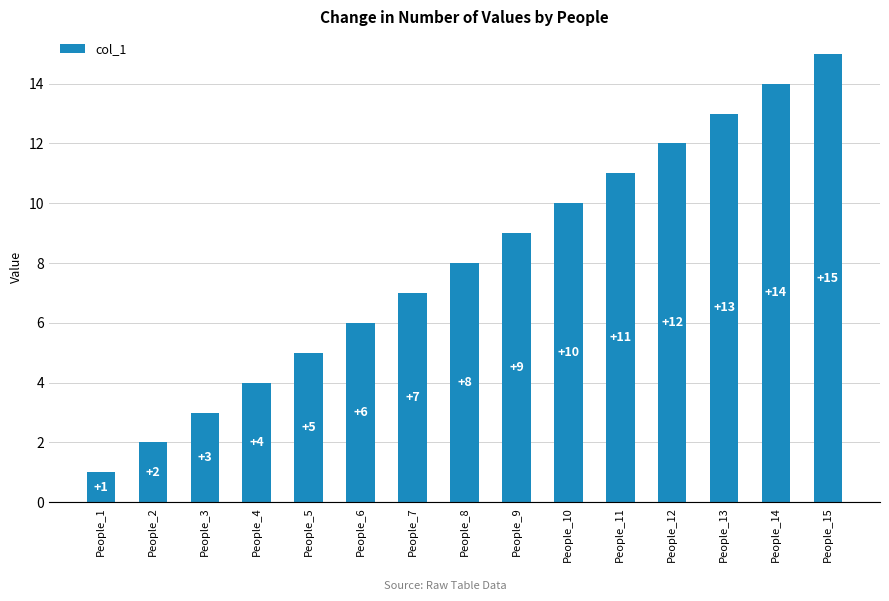

What is the smallest value displayed?

1